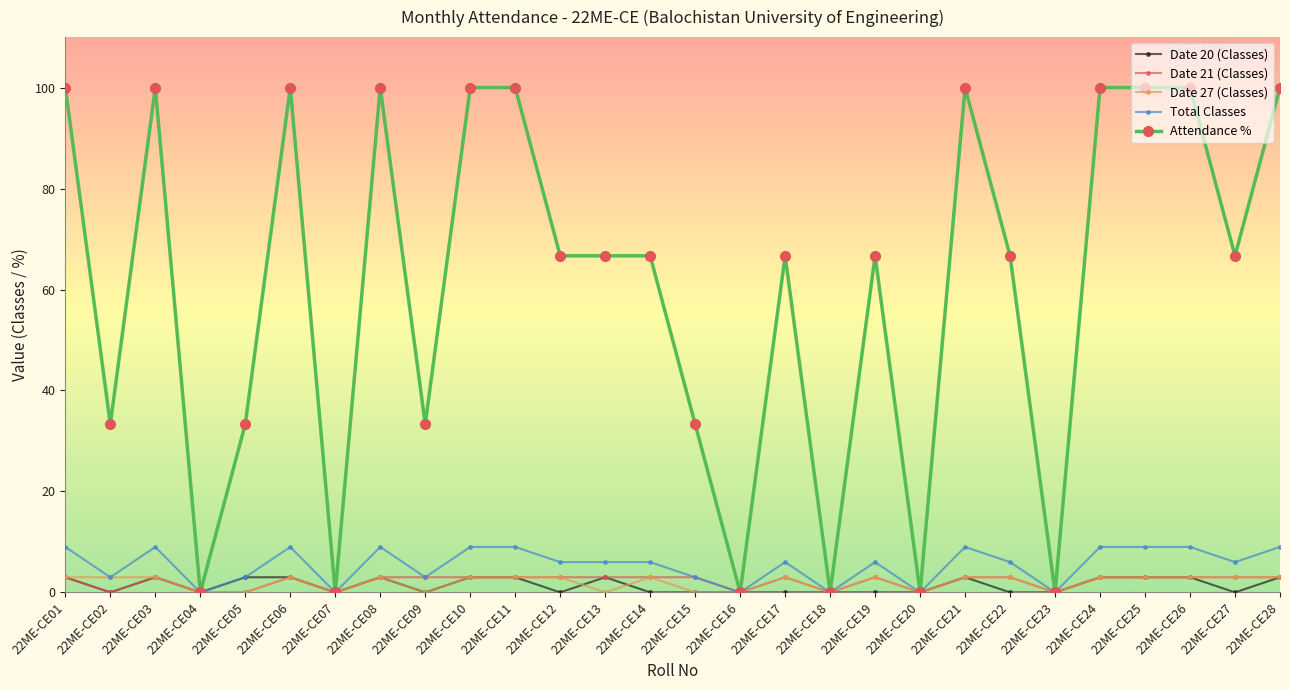

True or false: Date 20 (Classes) has more than 1 interior local peaks.

True